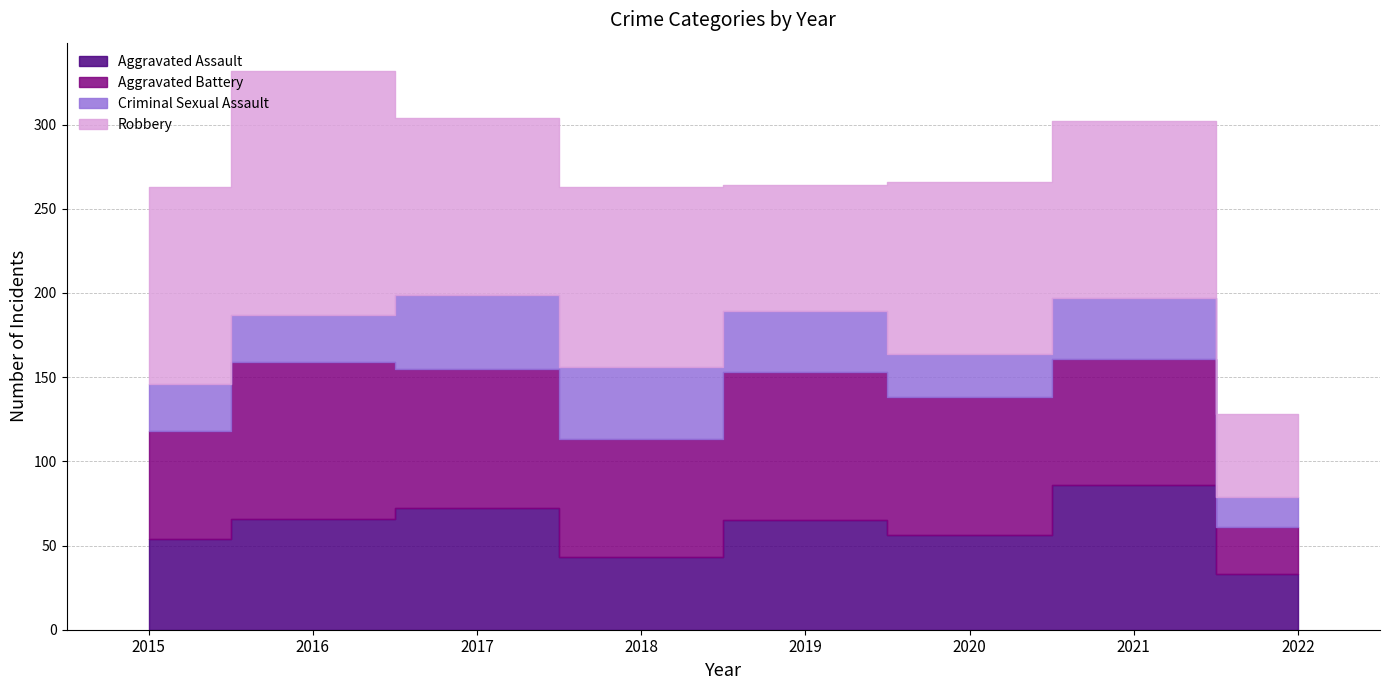

How many distinct data groups are displayed?

4